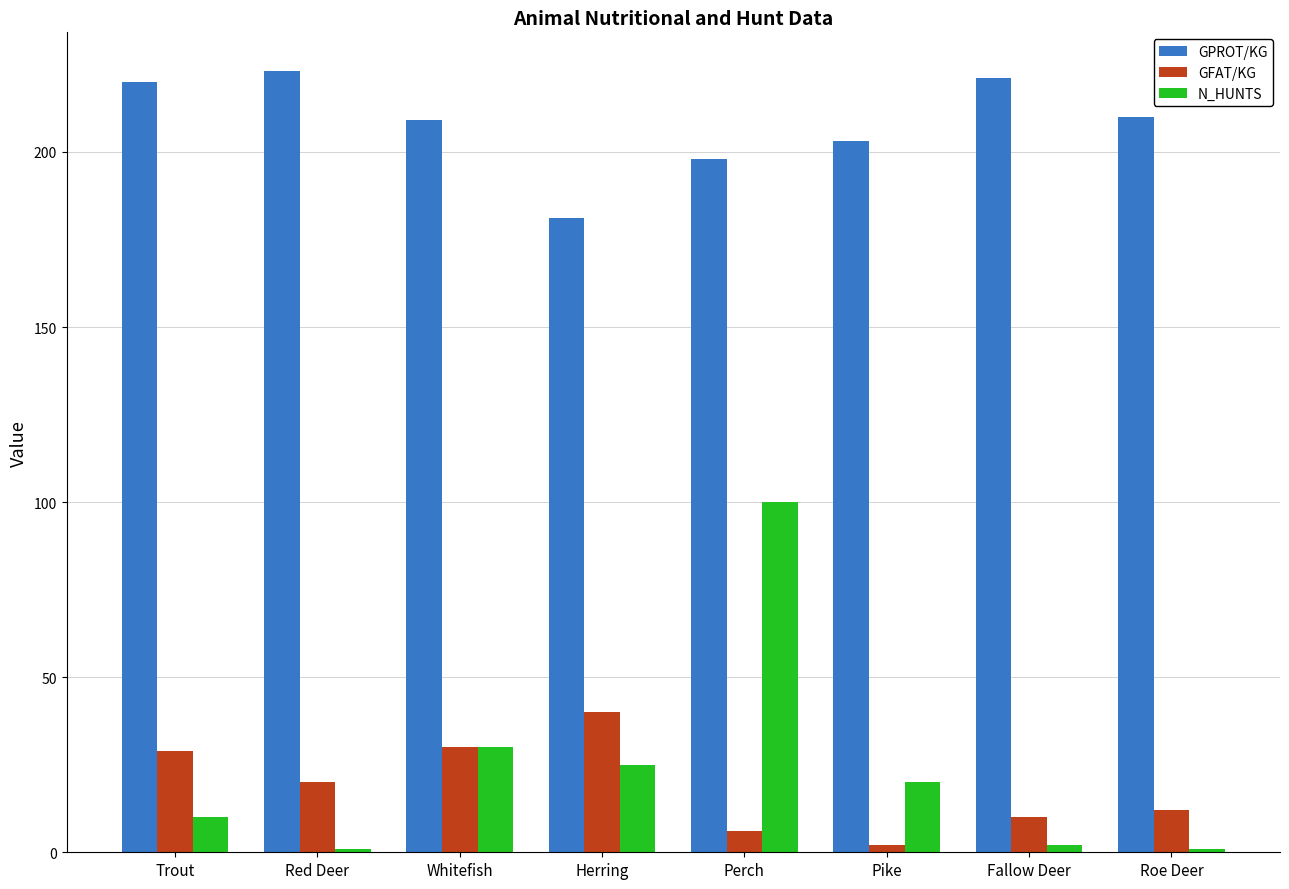

What is the label of the 4th bar from the right?

Perch